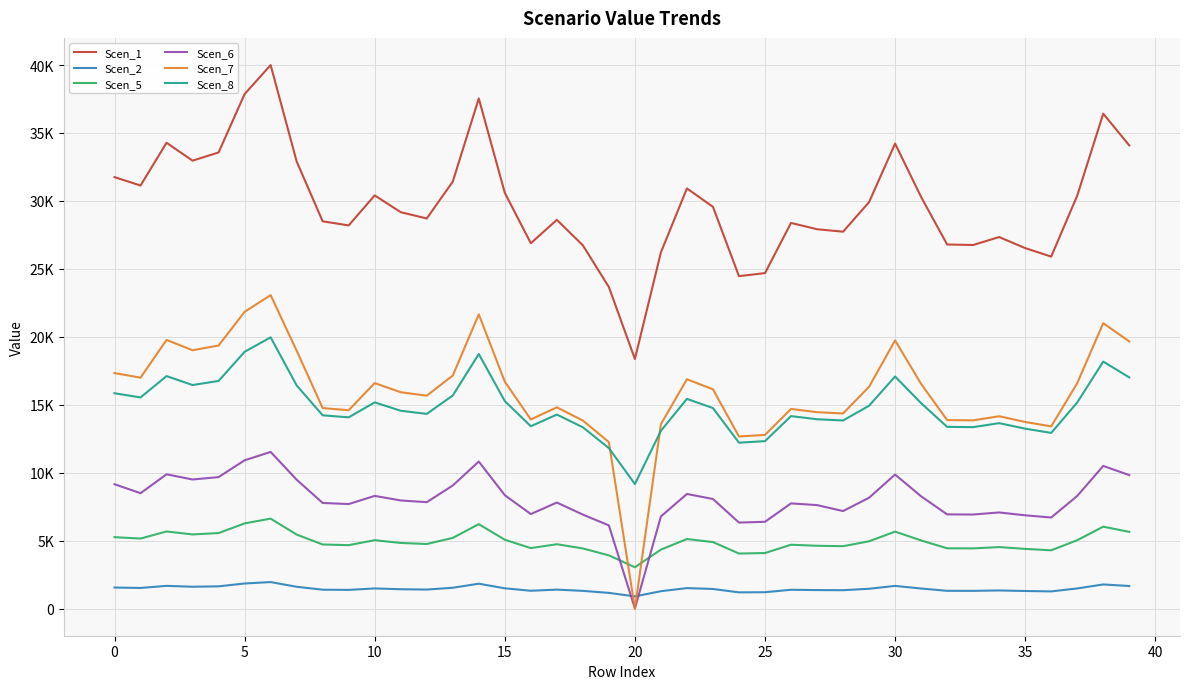

At which label does Scen_5 reach its minimum?

20